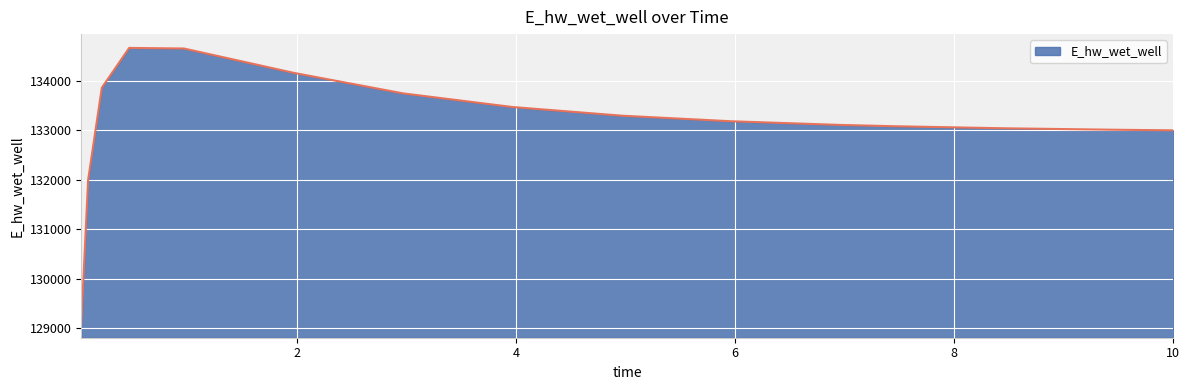

What is the maximum value shown in the chart?

134666.2